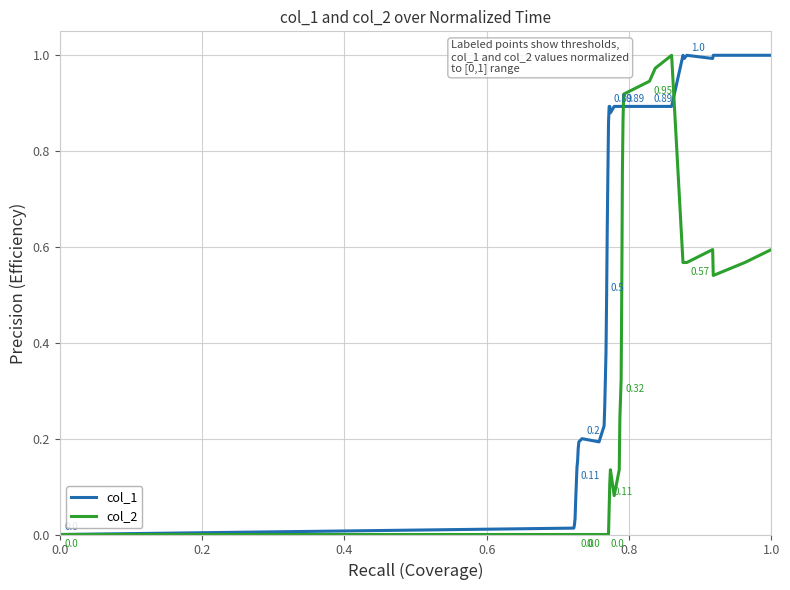

Which series has the largest total across all categories?

col_1